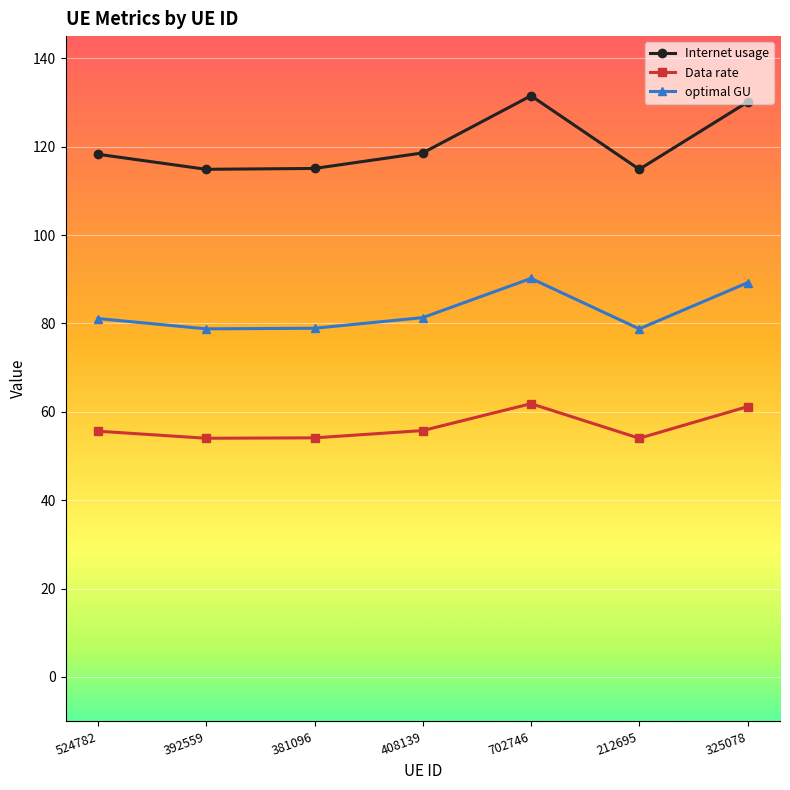

How many categories are shown in the chart?

7